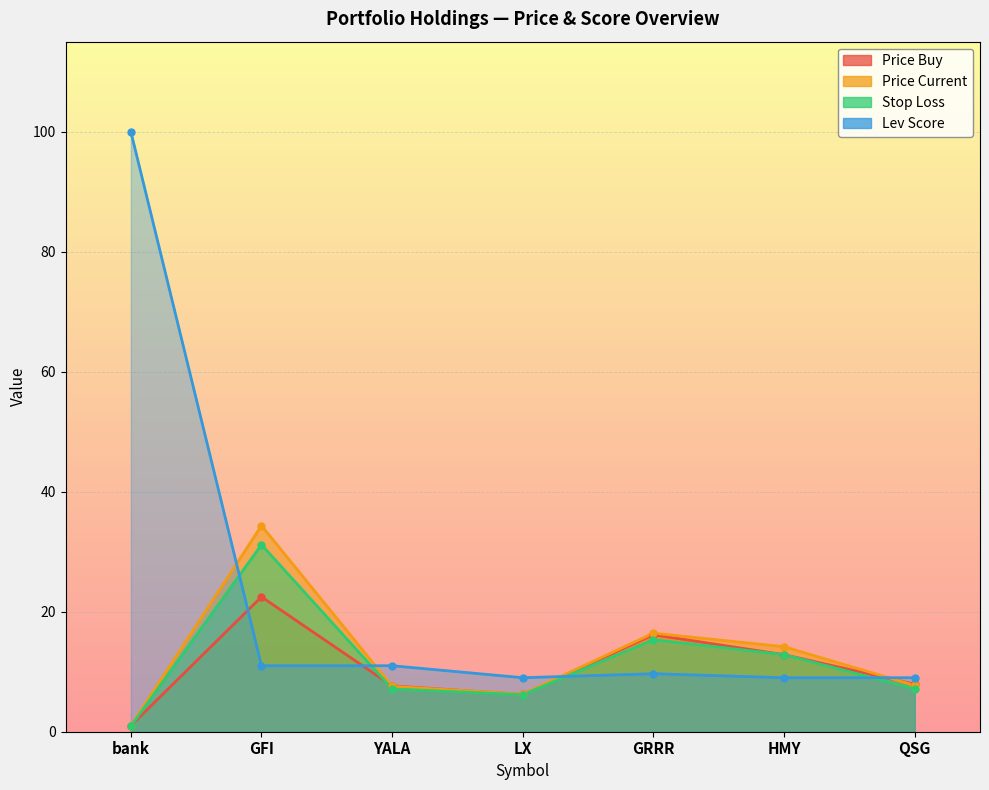

How many interior local valleys does the stop_loss series have?

1